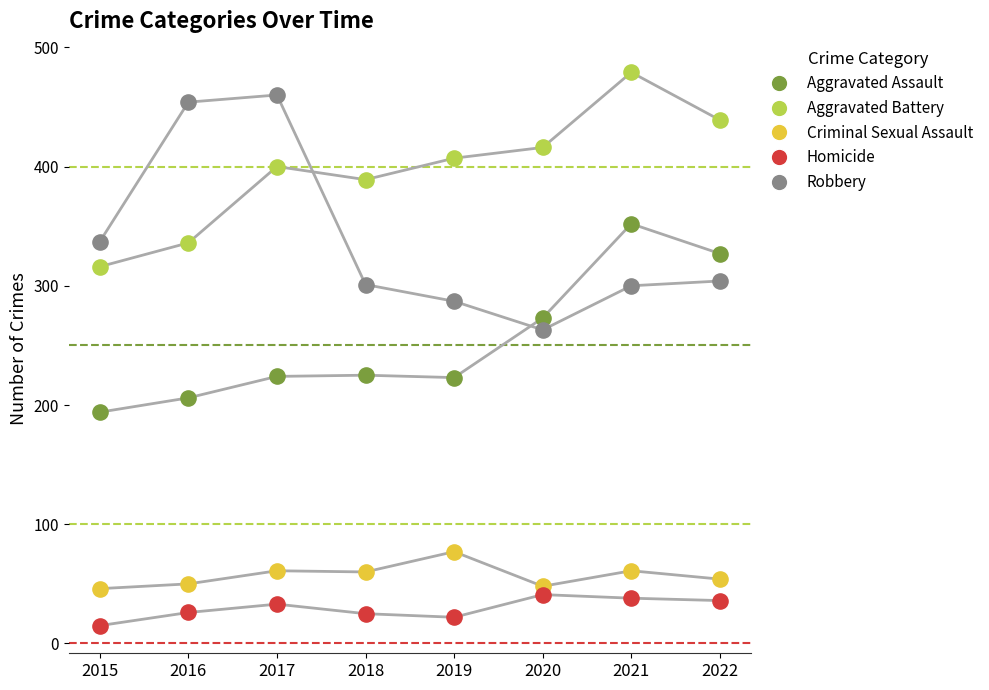

Which series contains the highest Y value?

Aggravated Battery